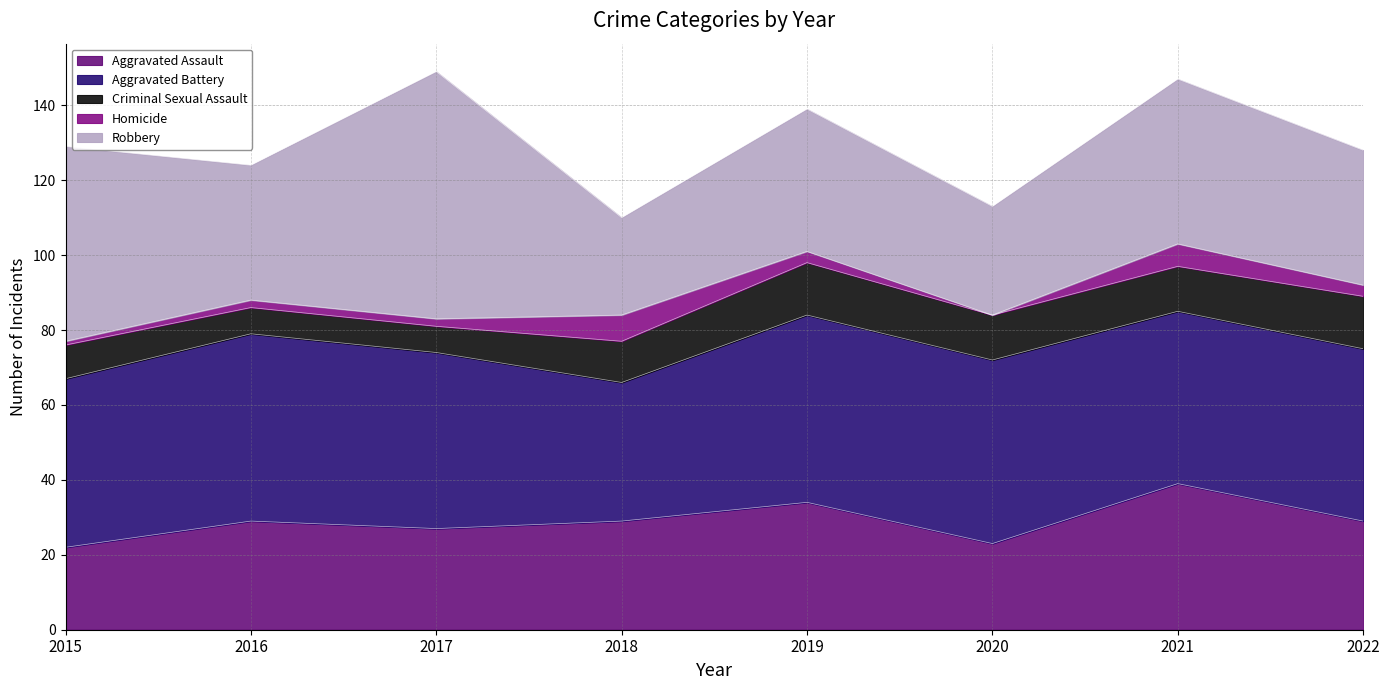

True or false: Aggravated Assault and Homicide intersect in this chart.

False